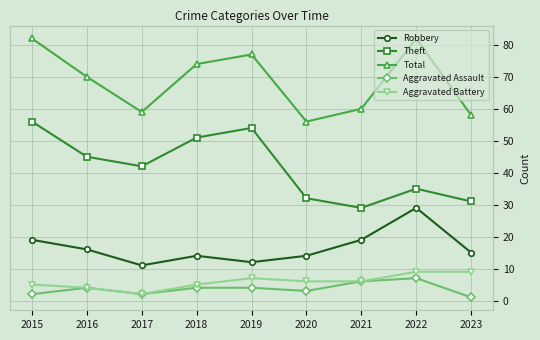

Does the chart display data point markers on the line(s)?

Yes